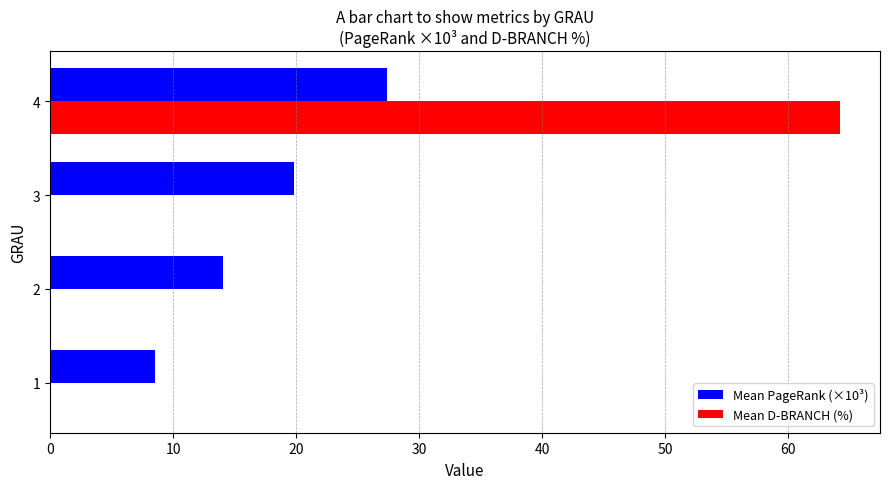

At which category does the chart reach its peak across all series?

4